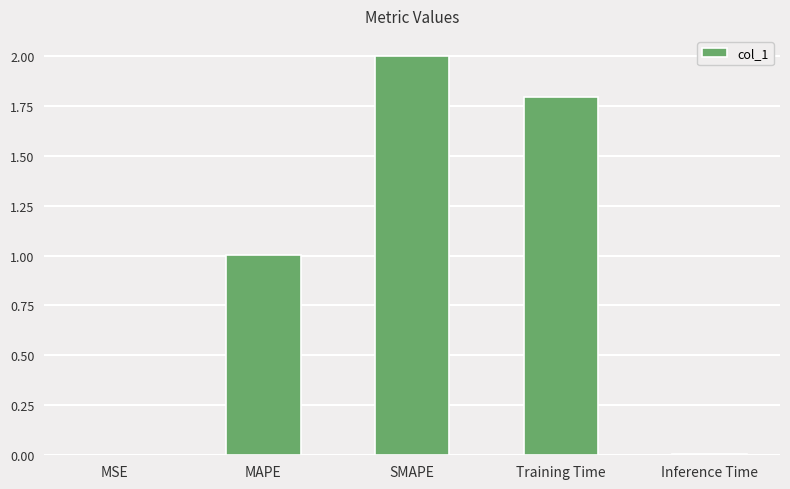

Does the chart contain stacked bars?

No